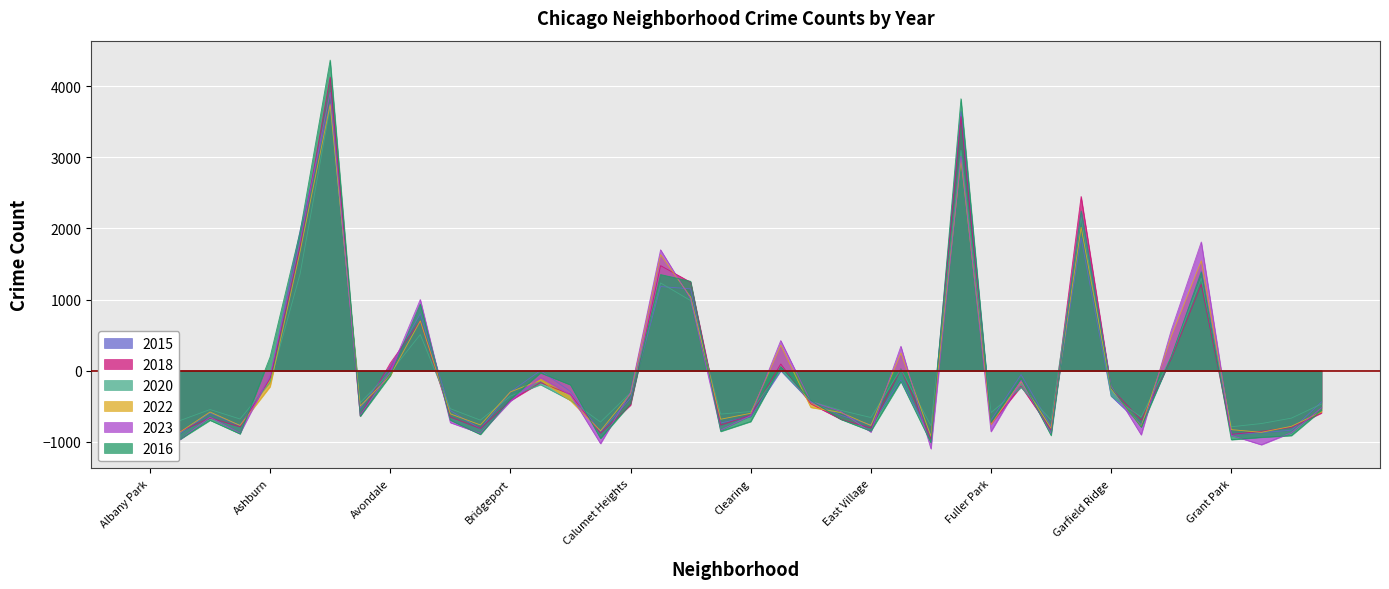

Reading right to left, transcribe all the data shown in this chart.

2015: Hermosa=-439.6	Hegewisch=-836.6	Greektown=-872.6	Grant Park=-897.6	Grand Crossing=1400.4	Grand Boulevard=185.4	Gold Coast=-757.6	Garfield Ridge=-358.6	Garfield Park=1864.4	Galewood=-780.6	Gage Park=-55.6	Fuller Park=-696.6	Englewood=3645.4	Edison Park=-940.6	Edgewater=-133.6	East Village=-760.6	East Side=-627.6	Dunning=-442.6	Douglas=-0.6	Clearing=-644.6	Chinatown=-735.6	Chicago Lawn=1149.4	Chatham=1182.4	Calumet Heights=-387.6	Burnside=-861.6	Bucktown=-292.6	Brighton Park=1.4	Bridgeport=-299.6	Boystown=-818.6	Beverly=-560.6	Belmont Cragin=799.4	Avondale=57.4	Avalon Park=-530.6	Austin=3757.4	Auburn Gresham=1974.4	Ashburn=-99.6	Armour Square=-772.6	Archer Heights=-593.6	Andersonville=-881.6	Albany Park=63.4
2018: Hermosa=-595.1	Hegewisch=-797.1	Greektown=-852.1	Grant Park=-896.1	Grand Crossing=1211.9	Grand Boulevard=167.9	Gold Coast=-695.1	Garfield Ridge=-248.1	Garfield Park=2447.9	Galewood=-835.1	Gage Park=-220.1	Fuller Park=-748.1	Englewood=3570.9	Edison Park=-962.1	Edgewater=25.9	East Village=-807.1	East Side=-683.1	Dunning=-466.1	Douglas=93.9	Clearing=-628.1	Chinatown=-764.1	Chicago Lawn=1242.9	Chatham=1475.9	Calumet Heights=-483.1	Burnside=-877.1	Bucktown=-333.1	Brighton Park=-167.1	Bridgeport=-421.1	Boystown=-813.1	Beverly=-651.1	Belmont Cragin=699.9	Avondale=104.9	Avalon Park=-636.1	Austin=4125.9	Auburn Gresham=1749.9	Ashburn=-113.1	Armour Square=-789.1	Archer Heights=-663.1	Andersonville=-853.1	Albany Park=79.9
2020: Hermosa=-468.5	Hegewisch=-667.5	Greektown=-743.5	Grant Park=-788.5	Grand Crossing=1300.5	Grand Boulevard=200.5	Gold Coast=-651.5	Garfield Ridge=-357.5	Garfield Park=2160.5	Galewood=-694.5	Gage Park=-236.5	Fuller Park=-589.5	Englewood=3096.5	Edison Park=-773.5	Edgewater=23.5	East Village=-658.5	East Side=-558.5	Dunning=-430.5	Douglas=7.5	Clearing=-574.5	Chinatown=-610.5	Chicago Lawn=984.5	Chatham=1232.5	Calumet Heights=-310.5	Burnside=-722.5	Bucktown=-417.5	Brighton Park=-196.5	Bridgeport=-357.5	Boystown=-695.5	Beverly=-534.5	Belmont Cragin=507.5	Avondale=-24.5	Avalon Park=-449.5	Austin=3707.5	Auburn Gresham=1362.5	Ashburn=-164.5	Armour Square=-679.5	Archer Heights=-546.5	Andersonville=-701.5	Albany Park=19.5
2022: Hermosa=-579.9	Hegewisch=-781.9	Greektown=-866.9	Grant Park=-828.9	Grand Crossing=1545.1	Grand Boulevard=482.1	Gold Coast=-784.9	Garfield Ridge=-254.9	Garfield Park=2014.1	Galewood=-810.9	Gage Park=-149.9	Fuller Park=-757.9	Englewood=2961.1	Edison Park=-921.9	Edgewater=248.1	East Village=-770.9	East Side=-587.9	Dunning=-516.9	Douglas=358.1	Clearing=-598.9	Chinatown=-682.9	Chicago Lawn=1033.1	Chatham=1630.1	Calumet Heights=-322.9	Burnside=-845.9	Bucktown=-421.9	Brighton Park=-132.9	Bridgeport=-298.9	Boystown=-762.9	Beverly=-606.9	Belmont Cragin=699.1	Avondale=-67.9	Avalon Park=-498.9	Austin=3740.1	Auburn Gresham=1678.1	Ashburn=-223.9	Armour Square=-769.9	Archer Heights=-580.9	Andersonville=-863.9	Albany Park=-94.9
2023: Hermosa=-523.4	Hegewisch=-871.4	Greektown=-1041.4	Grant Park=-909.4	Grand Crossing=1808.6	Grand Boulevard=567.6	Gold Coast=-902.4	Garfield Ridge=-217.4	Garfield Park=2234.6	Galewood=-884.4	Gage Park=-139.4	Fuller Park=-856.4	Englewood=3013.6	Edison Park=-1098.4	Edgewater=342.6	East Village=-863.4	East Side=-574.4	Dunning=-434.4	Douglas=422.6	Clearing=-631.4	Chinatown=-835.4	Chicago Lawn=1010.6	Chatham=1698.6	Calumet Heights=-307.4	Burnside=-1025.4	Bucktown=-341.4	Brighton Park=-97.4	Bridgeport=-429.4	Boystown=-881.4	Beverly=-730.4	Belmont Cragin=999.6	Avondale=-12.4	Avalon Park=-629.4	Austin=3909.6	Auburn Gresham=1821.6	Ashburn=-65.4	Armour Square=-878.4	Archer Heights=-654.4	Andersonville=-968.4	Albany Park=-26.4
2016: Hermosa=-557.4	Hegewisch=-912.4	Greektown=-936.4	Grant Park=-970.4	Grand Crossing=1383.6	Grand Boulevard=196.6	Gold Coast=-793.4	Garfield Ridge=-240.4	Garfield Park=2243.6	Galewood=-911.4	Gage Park=-108.4	Fuller Park=-727.4	Englewood=3821.6	Edison Park=-1013.4	Edgewater=-151.4	East Village=-849.4	East Side=-684.4	Dunning=-418.4	Douglas=56.6	Clearing=-715.4	Chinatown=-854.4	Chicago Lawn=1255.6	Chatham=1350.6	Calumet Heights=-463.4	Burnside=-952.4	Bucktown=-199.4	Brighton Park=-30.4	Bridgeport=-402.4	Boystown=-897.4	Beverly=-695.4	Belmont Cragin=936.6	Avondale=-70.4	Avalon Park=-641.4	Austin=4364.6	Auburn Gresham=1954.6	Ashburn=191.6	Armour Square=-889.4	Archer Heights=-697.4	Andersonville=-965.4	Albany Park=-6.4